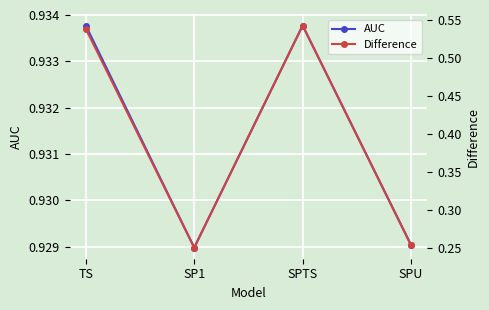

At which category is the sum across all series the highest?

SPTS